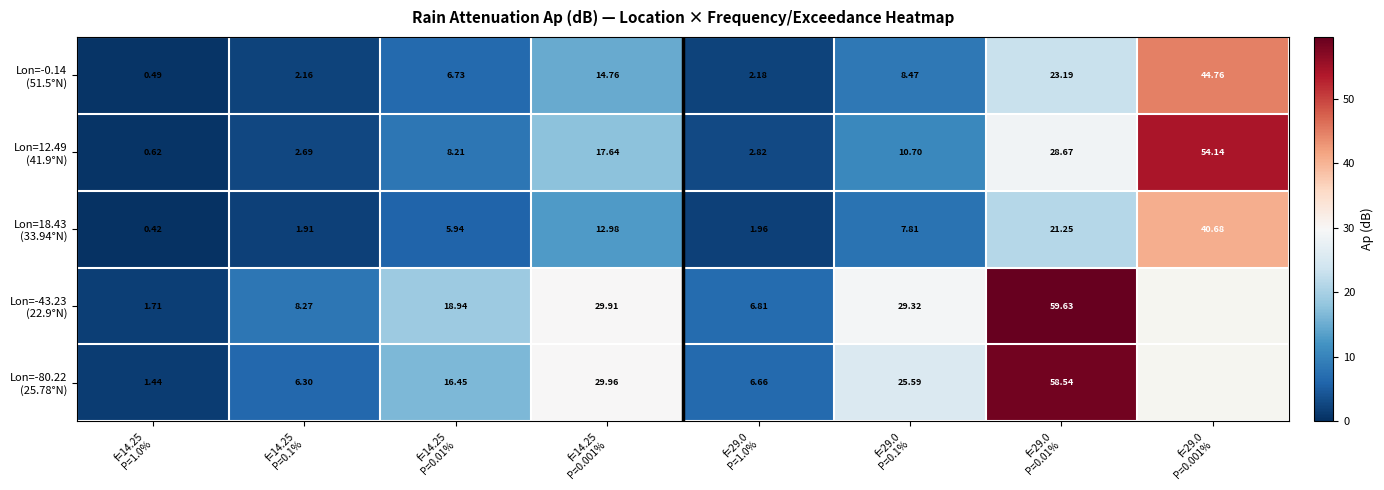

What is the lowest value of the Lon=-43.23 (22.9°N) series?

1.7